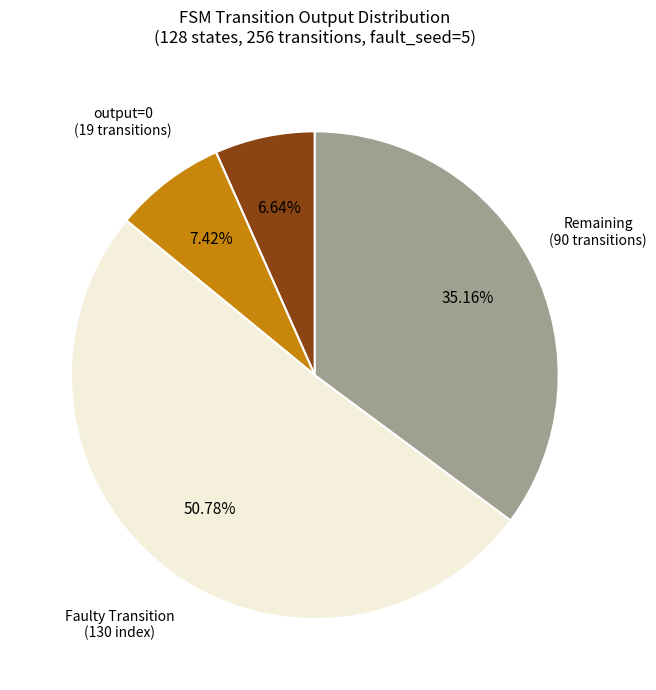

Combined, do Remaining (90 transitions) and output=0 (19 transitions) account for over 50%?

No